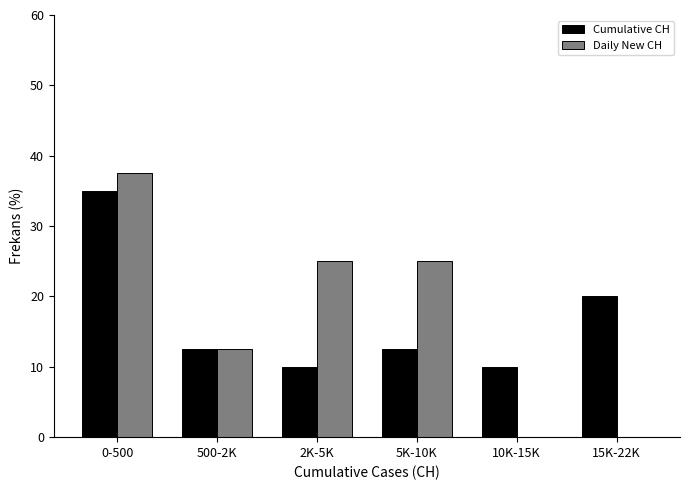

Reading left to right, extract all data points from this chart.

Cumulative CH: 0-500=35.0	500-2K=12.5	2K-5K=10.0	5K-10K=12.5	10K-15K=10.0	15K-22K=20.0
Daily New CH: 0-500=37.5	500-2K=12.5	2K-5K=25.0	5K-10K=25.0	10K-15K=0.0	15K-22K=0.0